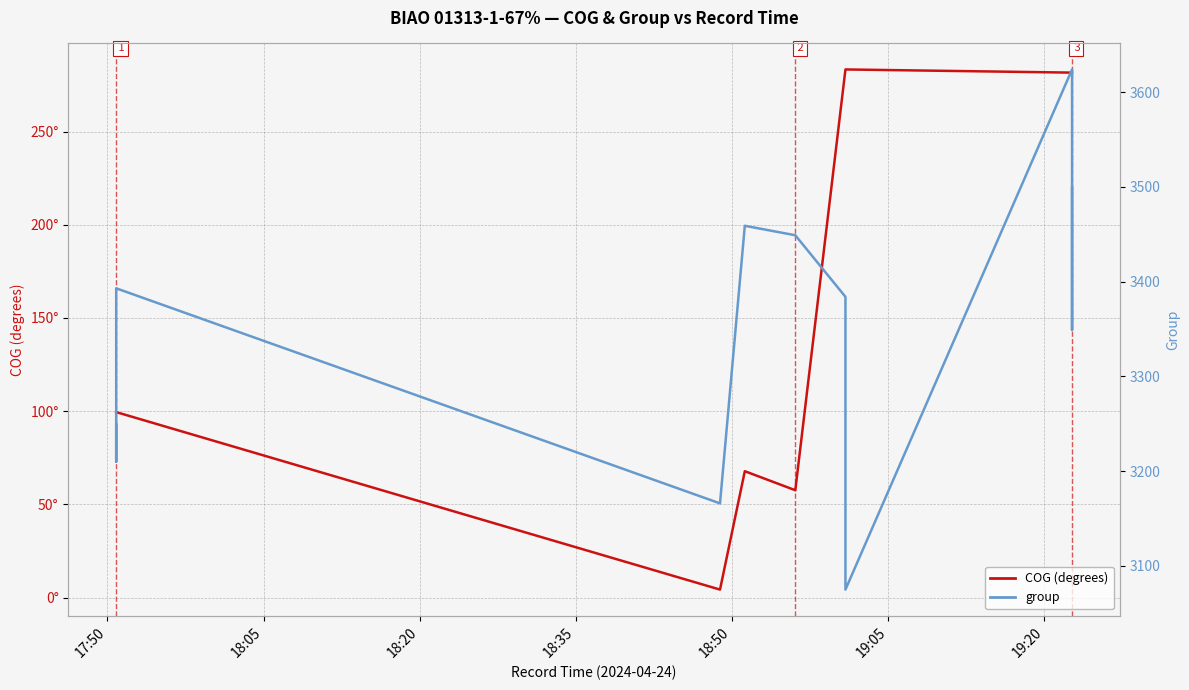

Reading right to left, extract all data points from this chart.

COG: 281.6	281.6	281.6	283.3	283.3	283.3	57.6	67.8	4.3	99.5	99.5	99.5
group: 3499.0	3349.0	3624.0	3075.0	3284.0	3384.0	3449.0	3459.0	3166.0	3393.0	3210.0	3249.0